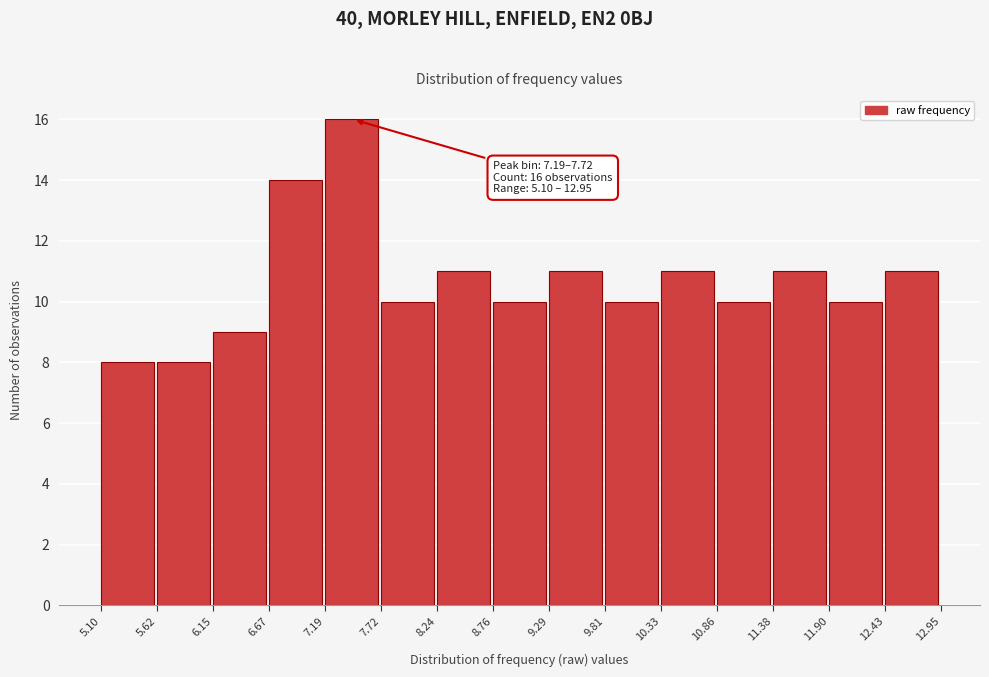

Over which range of the x-axis is the bar tallest?

7.19 to 7.72